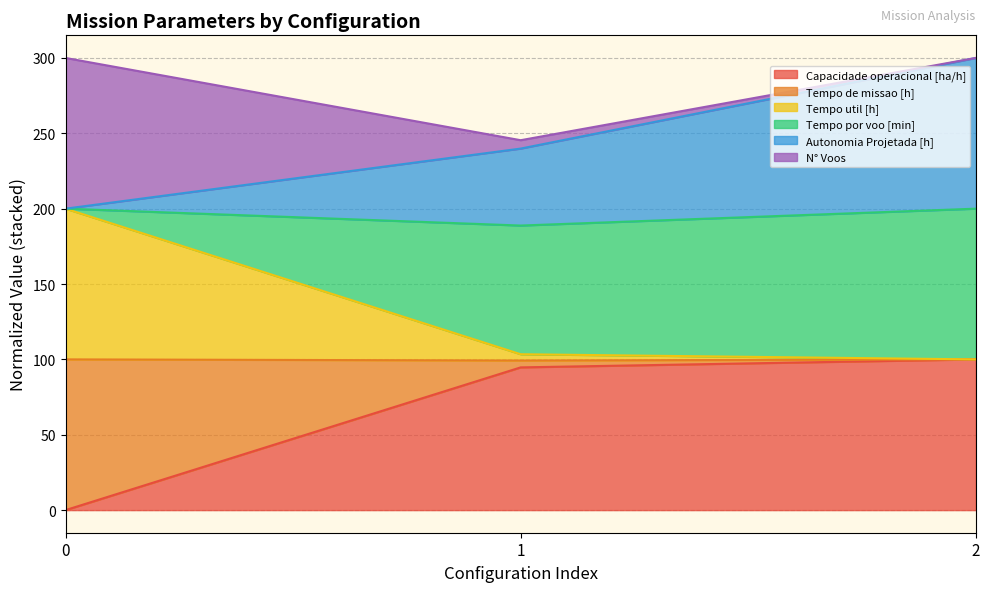

At how many categories does at least one series exceed 19?

3